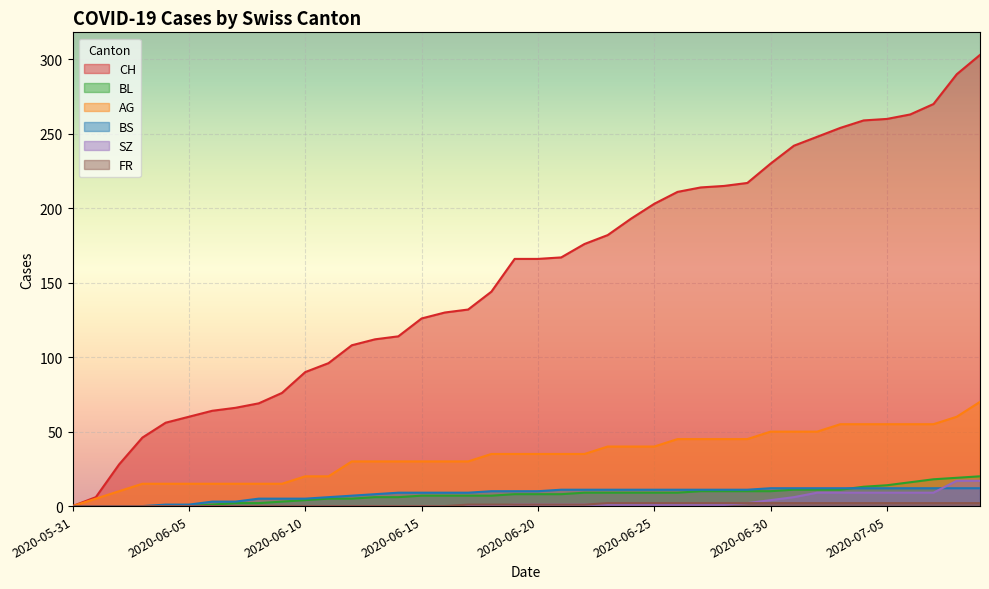

Which series has the widest spread of values?

CH